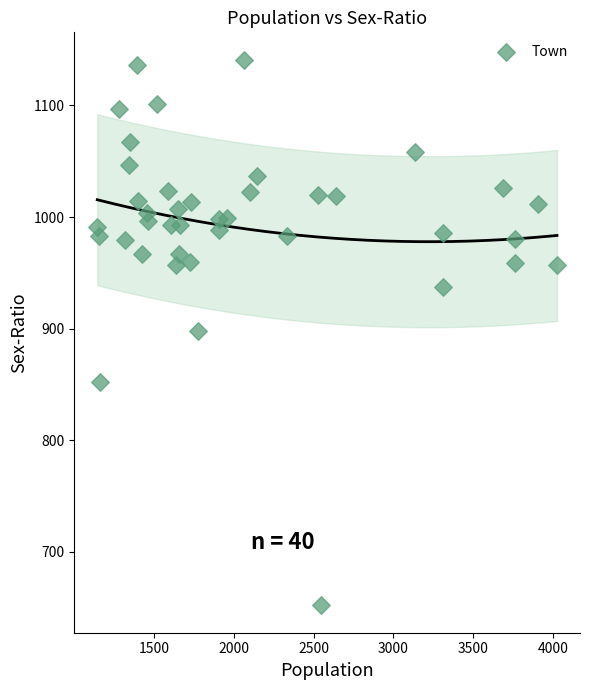

What is the range of Y values (max minus min)?

489